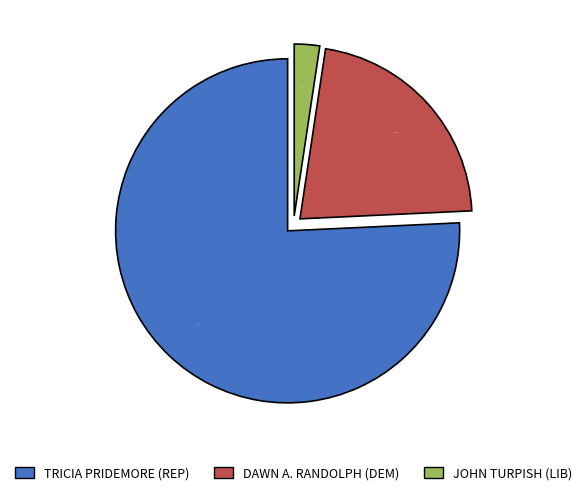

To the nearest percent, what percentage of the pie is TRICIA PRIDEMORE (REP)?

76%